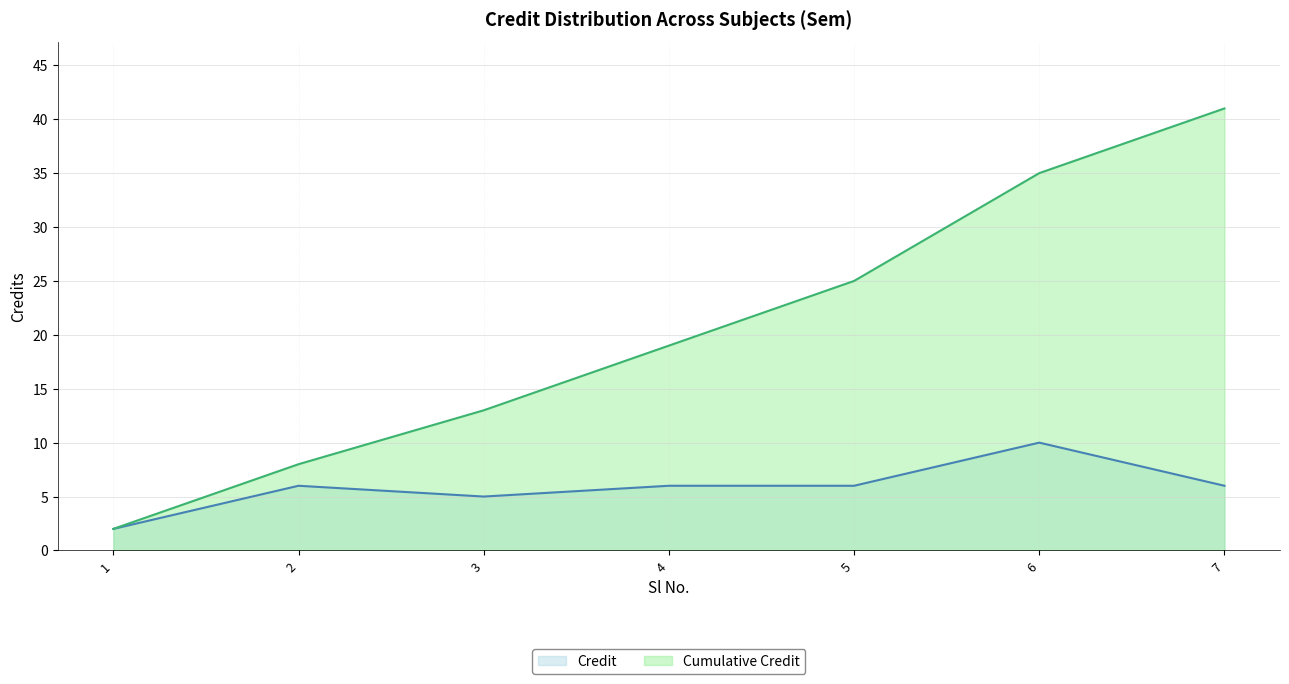

List the labels in order of value, largest first.

6, 2, 4, 5, 7, 3, 1